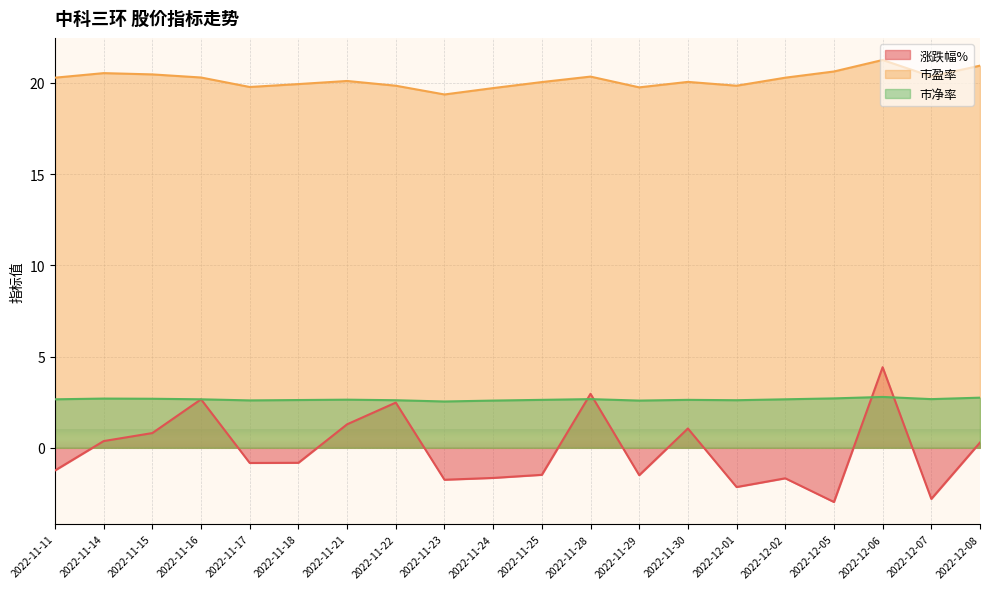

In 涨跌幅%, how many points are higher than both neighbors (excluding endpoints)?

6